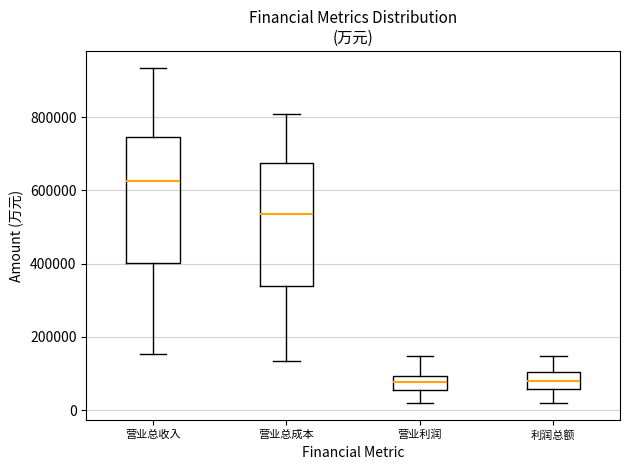

Reading left to right, transcribe this box plot: for each box, give where its median line is, the range the box spans, and where its two whiskers end, as read against the y-axis. The values are not printed on the chart, so give them approximately, as read against the axis.

营业总收入: median 620000, box 400000 to 740000, whiskers 160000 to 940000
营业总成本: median 540000, box 340000 to 680000, whiskers 140000 to 800000
营业利润: median 80000, box 60000 to 100000, whiskers 20000 to 140000
利润总额: median 80000, box 60000 to 100000, whiskers 20000 to 140000